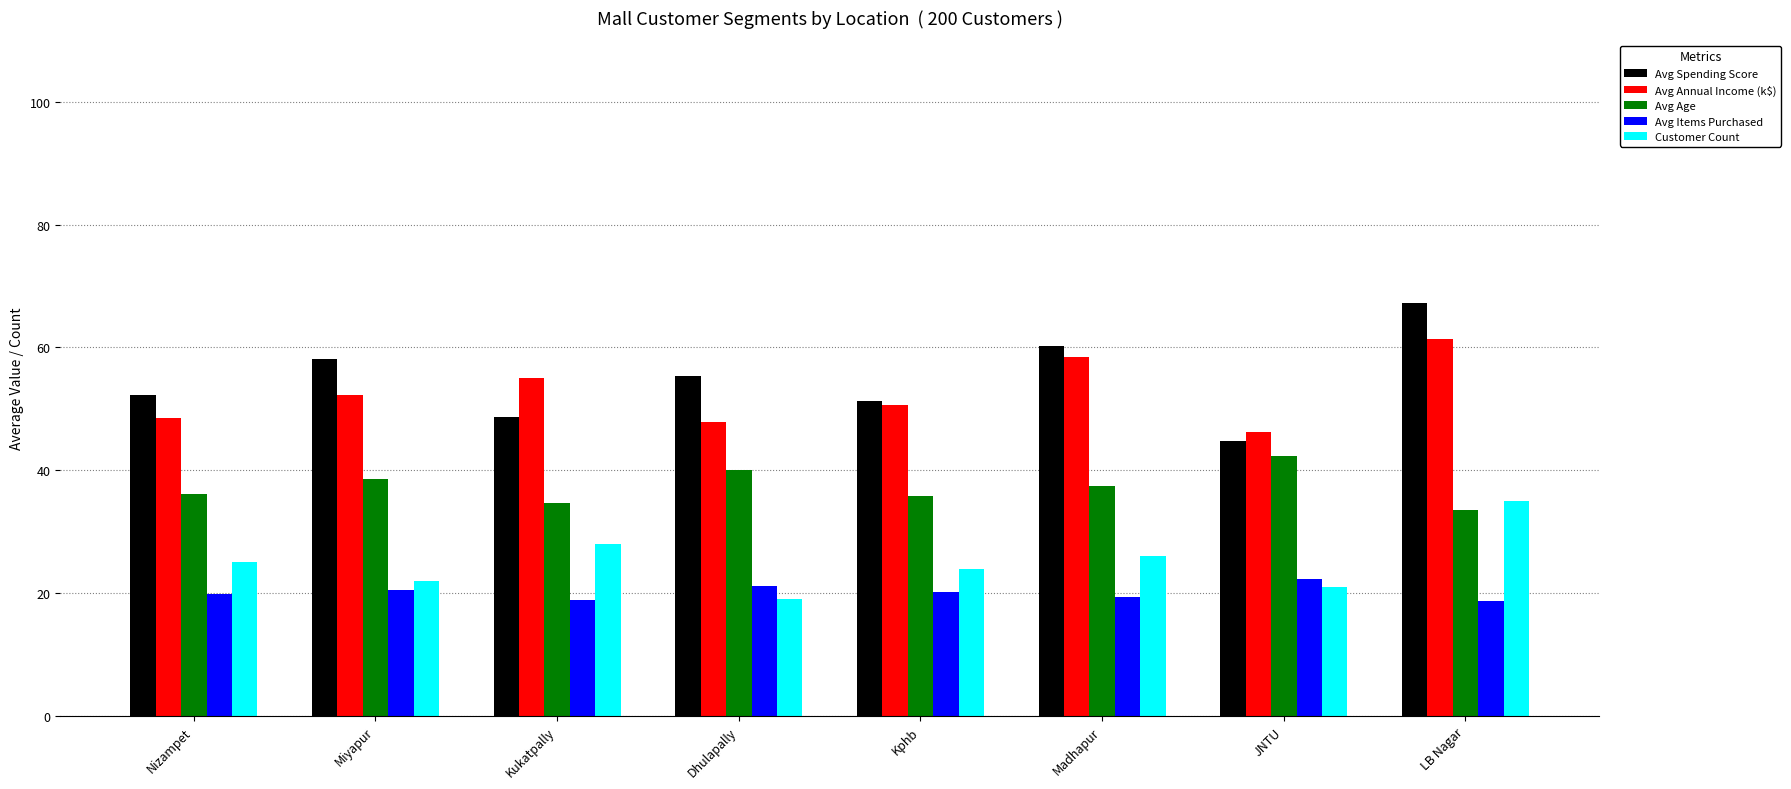

What is the average value of the Avg Age series?

37.3